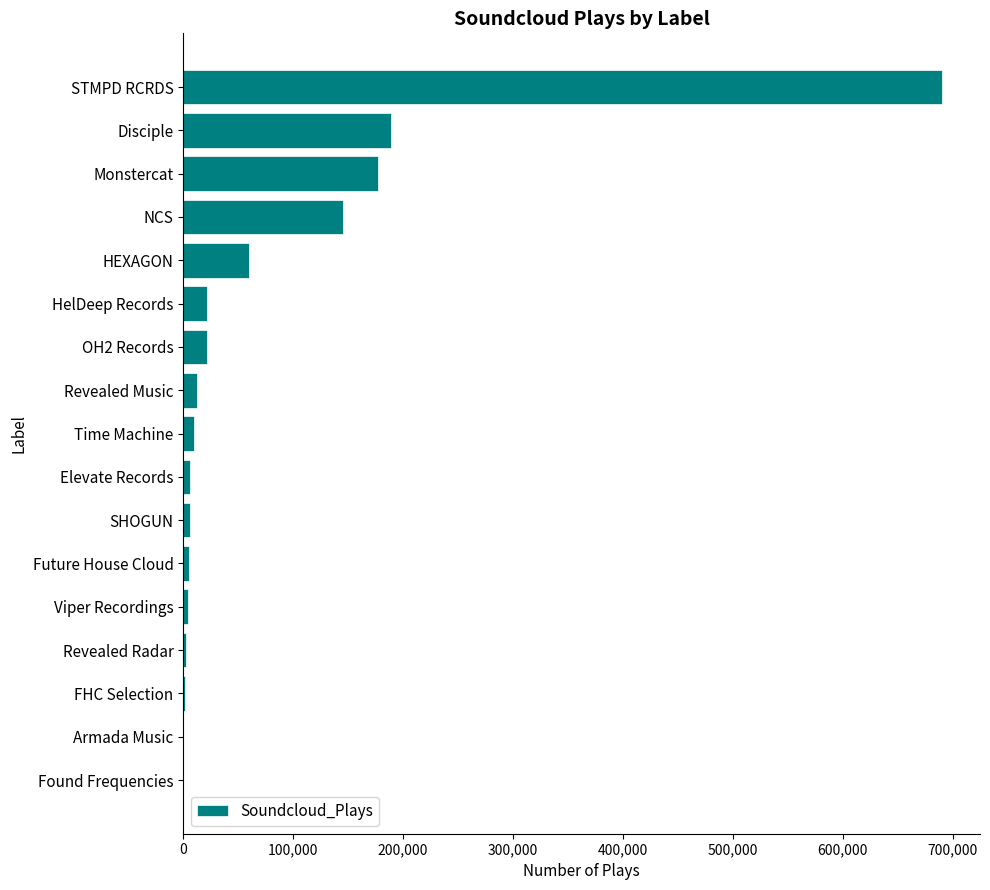

Between Armada Music and HelDeep Records, which is larger?

HelDeep Records